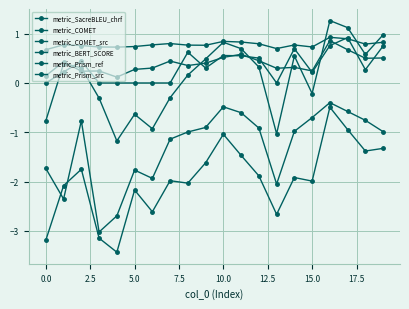

True or false: metric_BERT_SCORE and metric_SacreBLEU_chrf intersect in this chart.

False